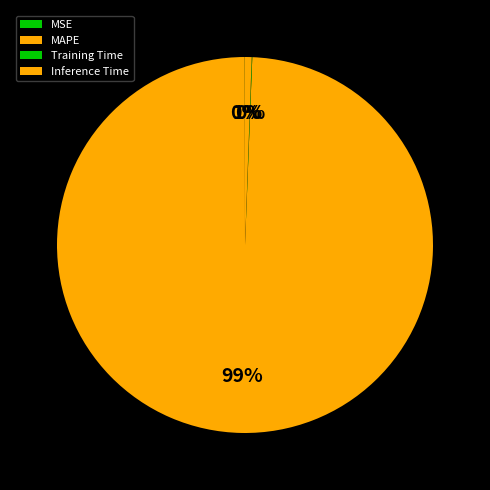

To the nearest percent, what is the average slice percentage?

25%